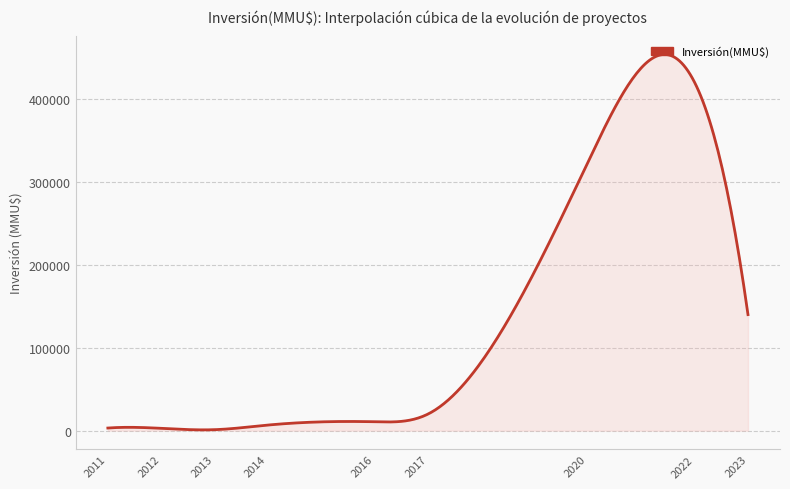

What is the greatest value displayed?

453836.0